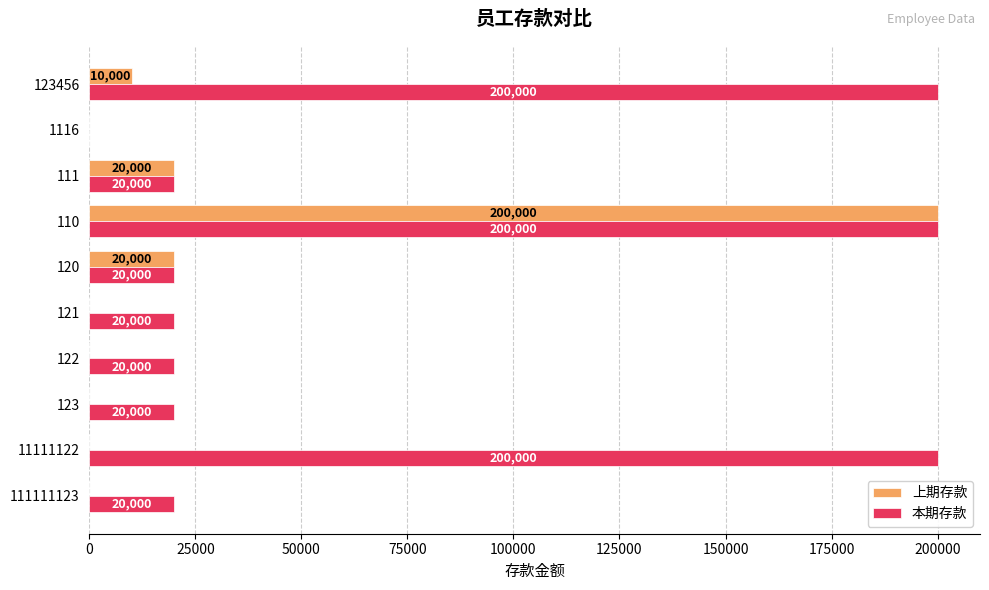

Which series has the largest total across all categories?

本期存款